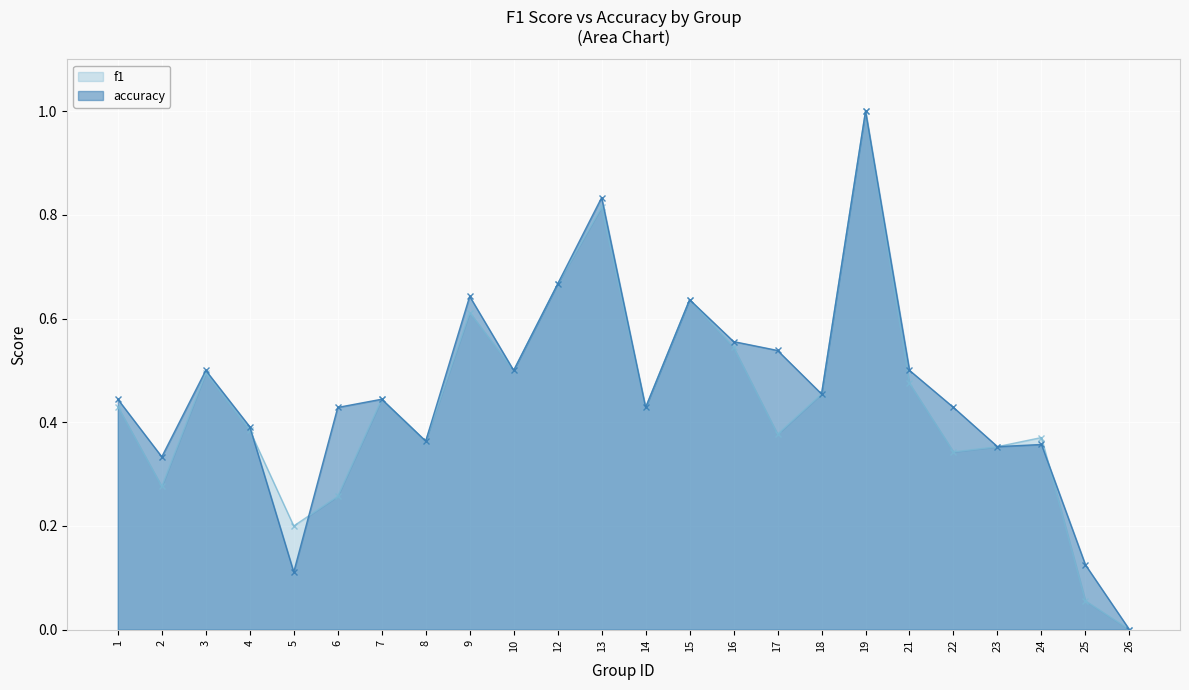

Between 18 and 19, which series saw the biggest shift?

f1